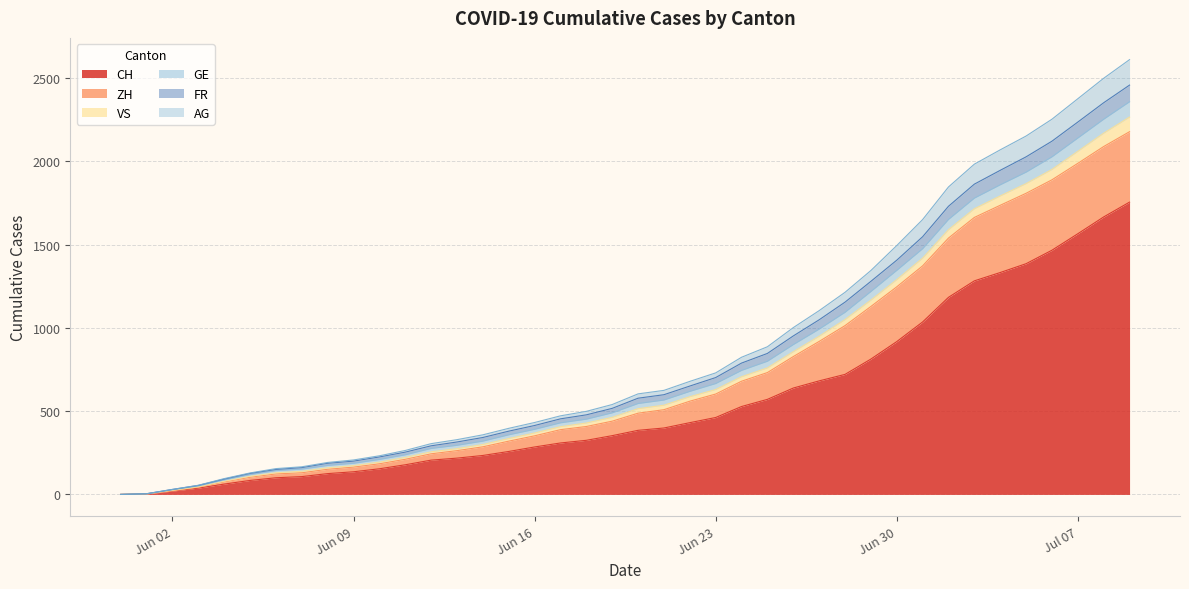

At how many categories does at least one series exceed 1586?

9